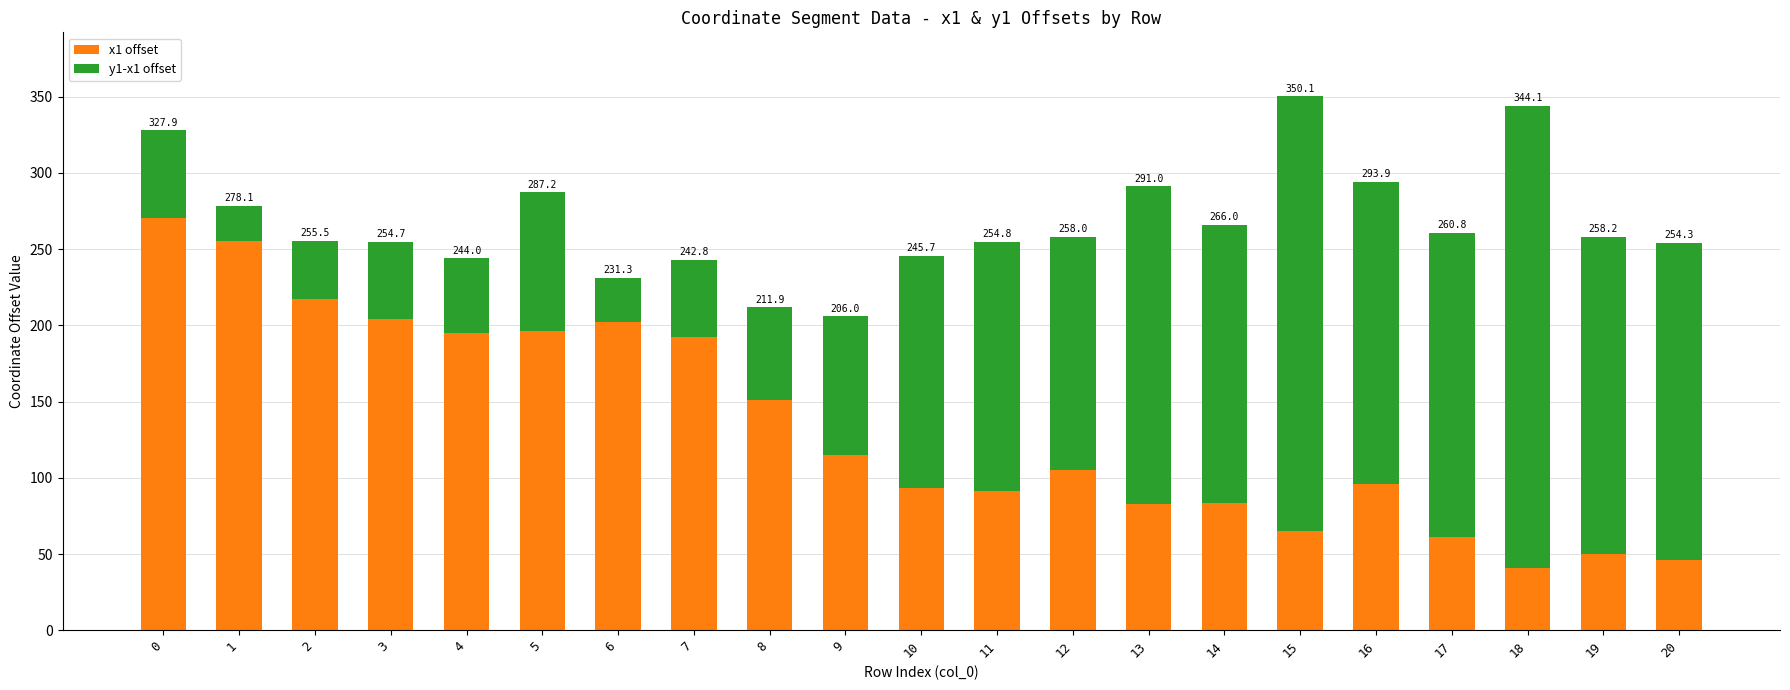

Does the chart contain any negative values?

No